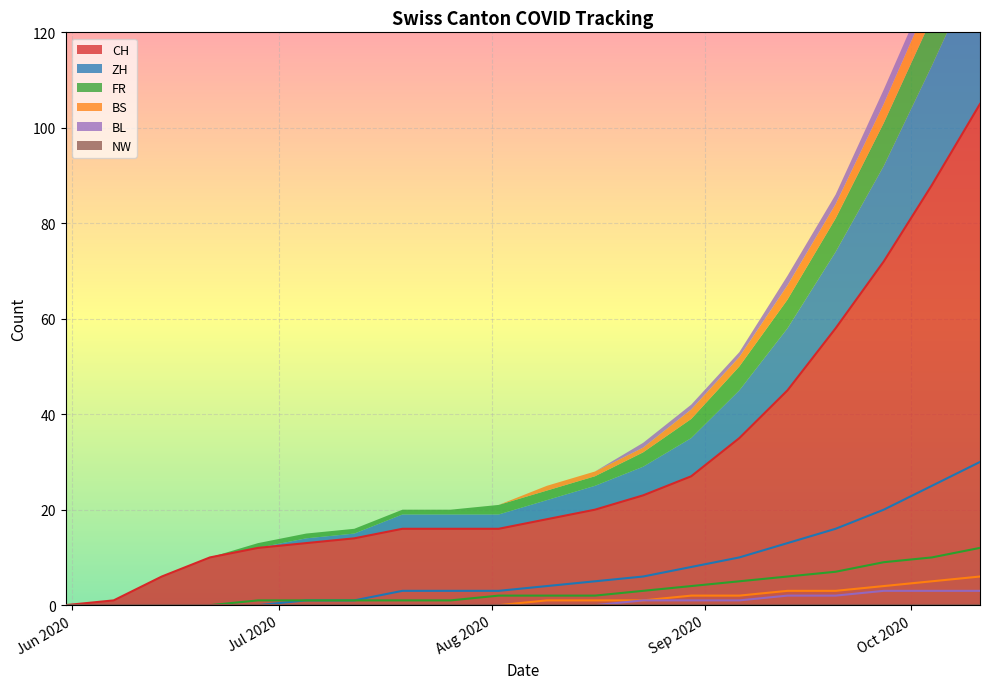

What is the maximum value for CH?

105